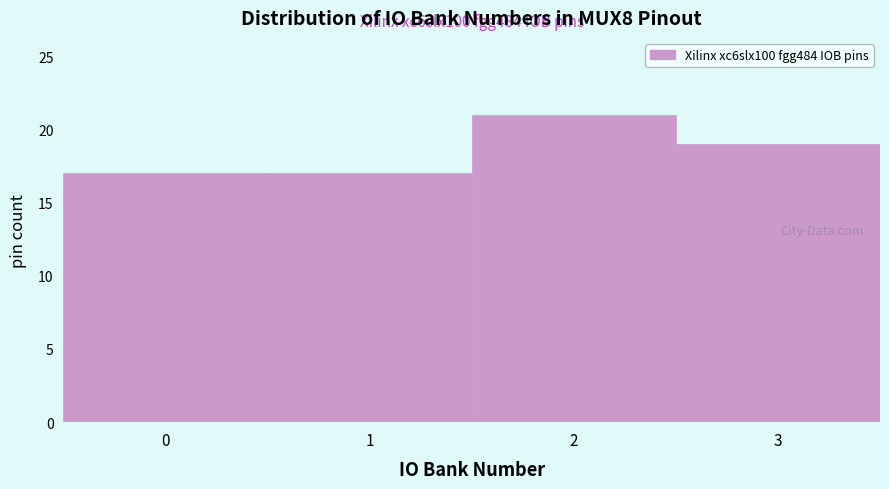

Reading left to right, transcribe all the data shown in this chart.

17	17	21	19